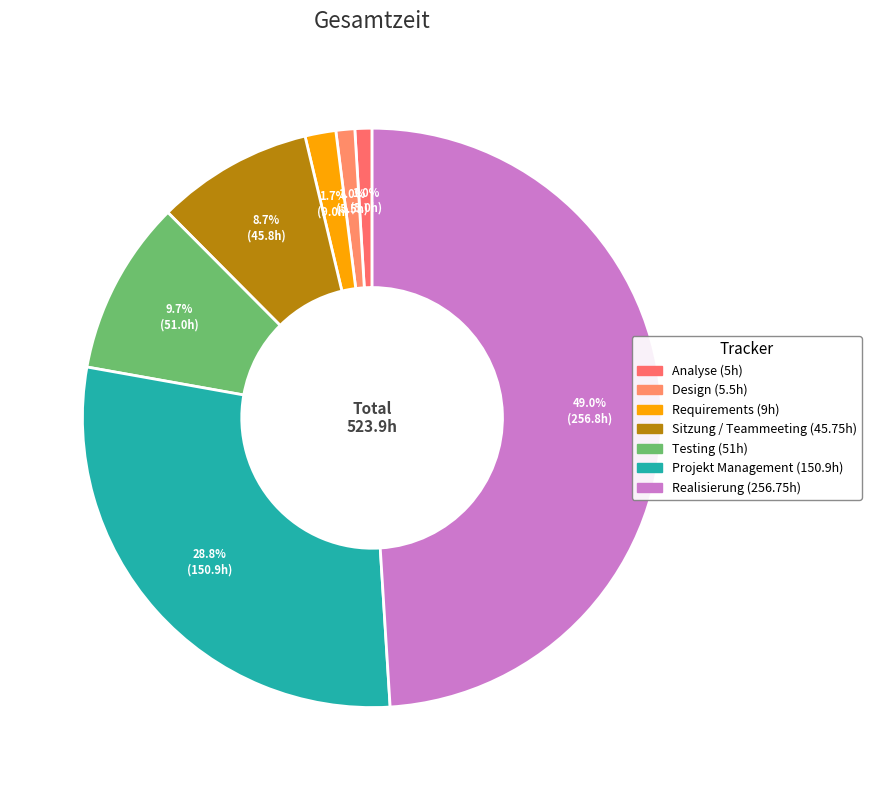

To the nearest percent, what is the difference between the largest and smallest slice percentages?

48%